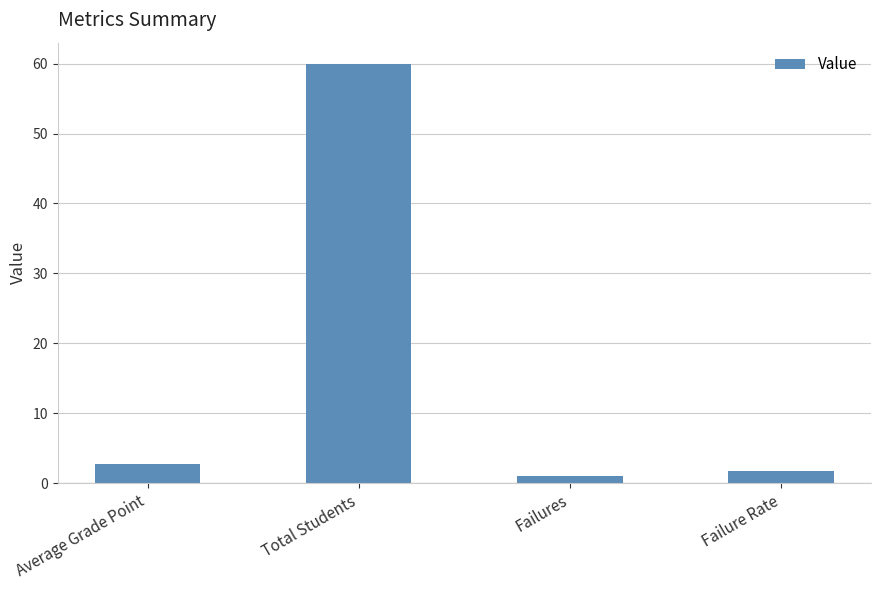

What is the difference between the second highest and second lowest values?

1.1